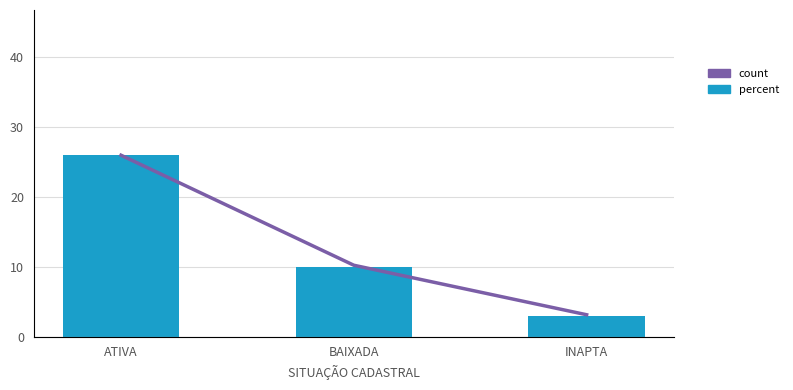

What is the difference between the highest and lowest values at ATIVA?

40